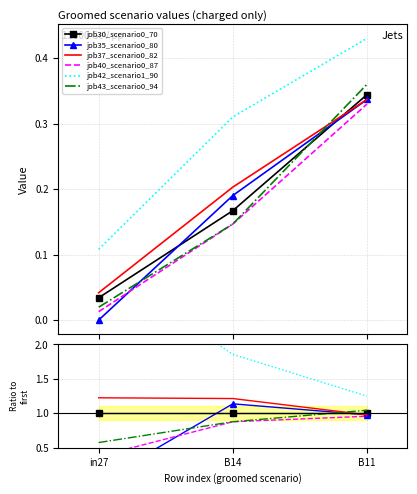

Reading left to right, transcribe all the data shown in this chart.

job30_scenario0_70: in27=1.0	B14=1.0	B11=1.0
job35_scenario0_80: in27=0.0	B14=1.1	B11=1.0
job37_scenario0_82: in27=1.2	B14=1.2	B11=1.0
job40_scenario0_87: in27=0.4	B14=0.9	B11=1.0
job42_scenario1_90: in27=3.2	B14=1.9	B11=1.2
job43_scenario0_94: in27=0.6	B14=0.9	B11=1.0